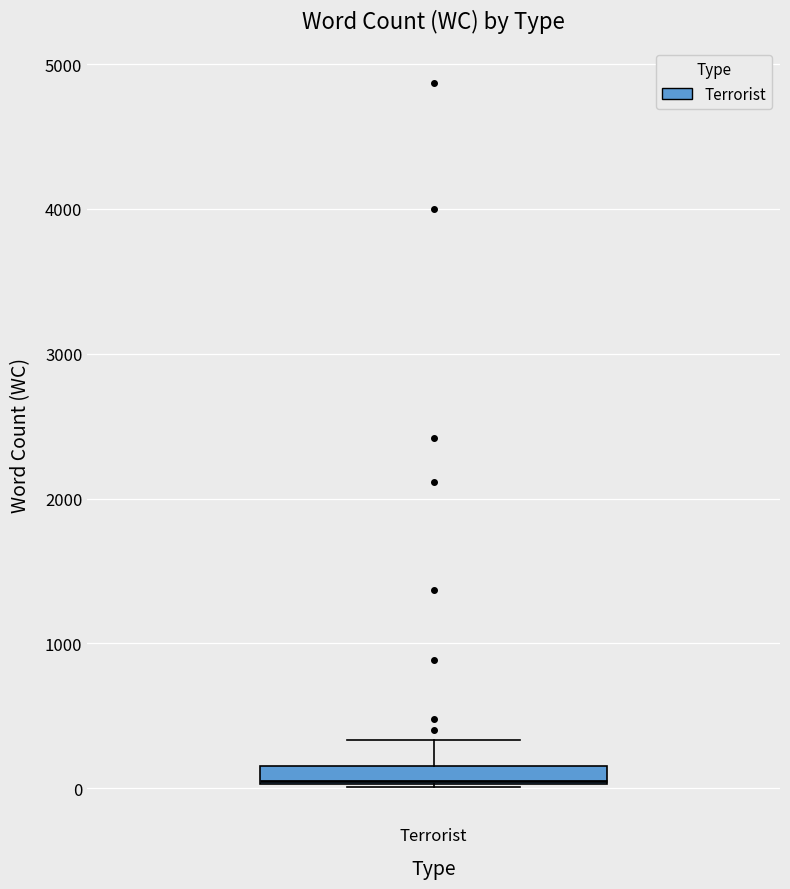

Where does the median line of the box for Terrorist sit on the y-axis? The values are not printed on the chart, so give them approximately, as read against the axis.

100